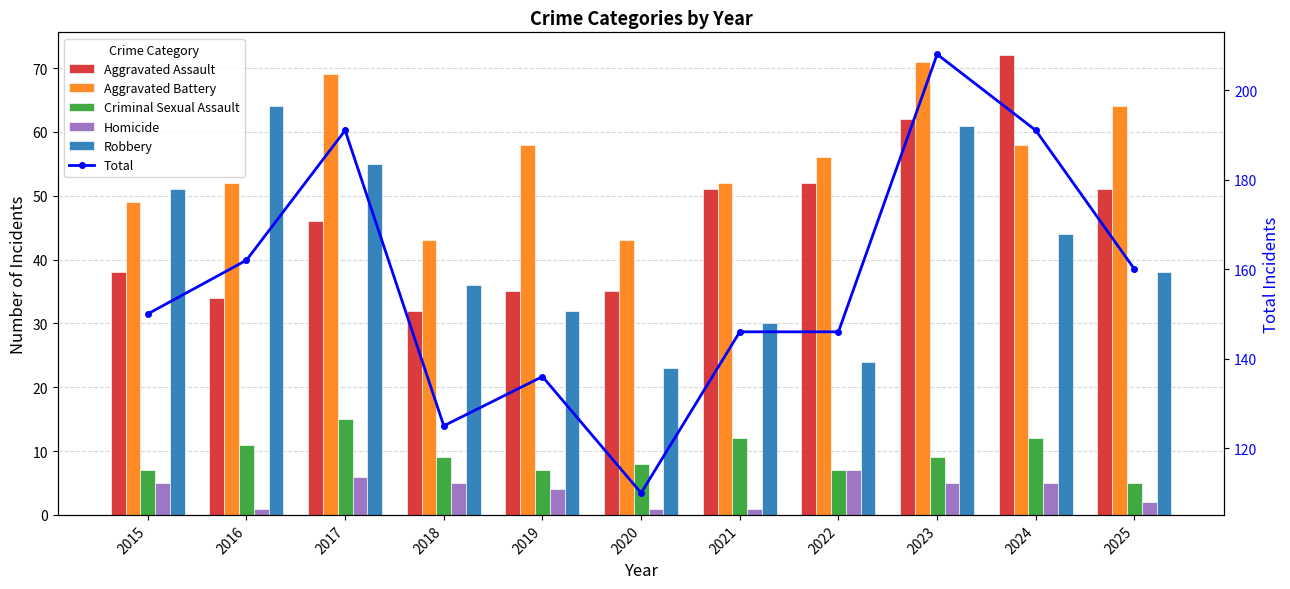

What is the value of the Total bar at the 1st from the left?

150